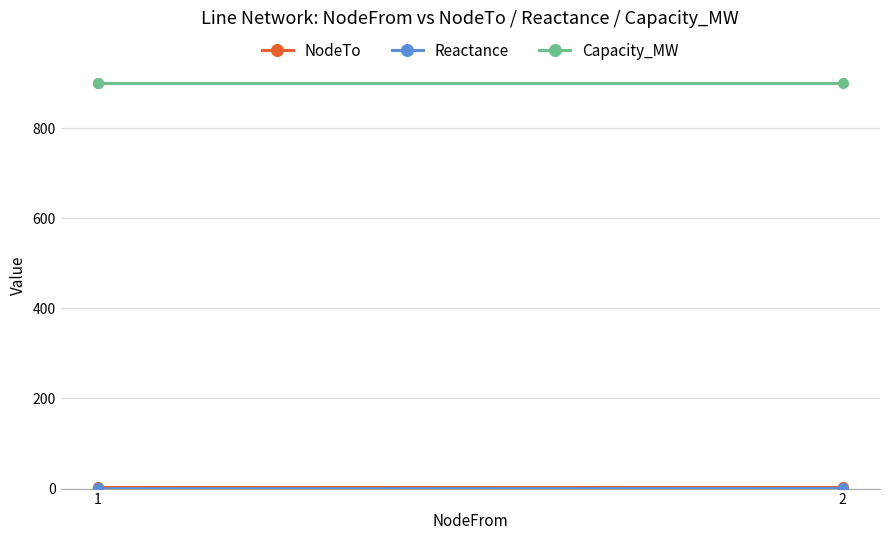

Does the chart have visible grid lines?

Yes